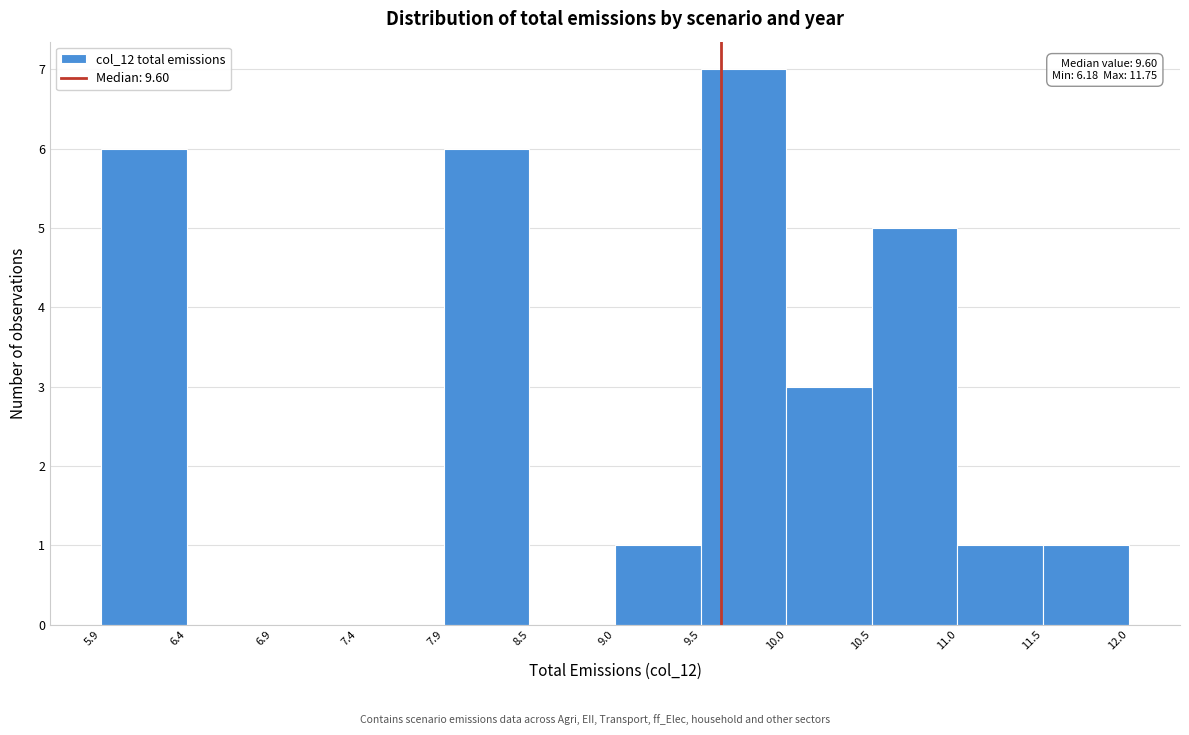

Which range on the x-axis has the tallest bar?

9.5 to 10.0